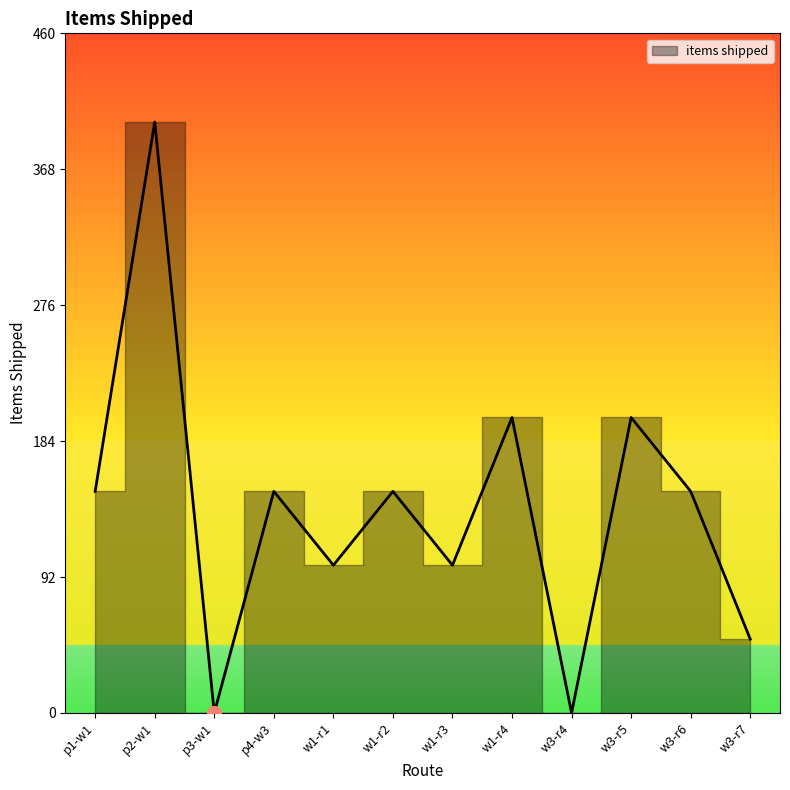

Reading left to right, transcribe all the data shown in this chart.

p1-w1=150	p2-w1=400	p3-w1=0	p4-w3=150	w1-r1=100	w1-r2=150	w1-r3=100	w1-r4=200	w3-r4=0	w3-r5=200	w3-r6=150	w3-r7=50